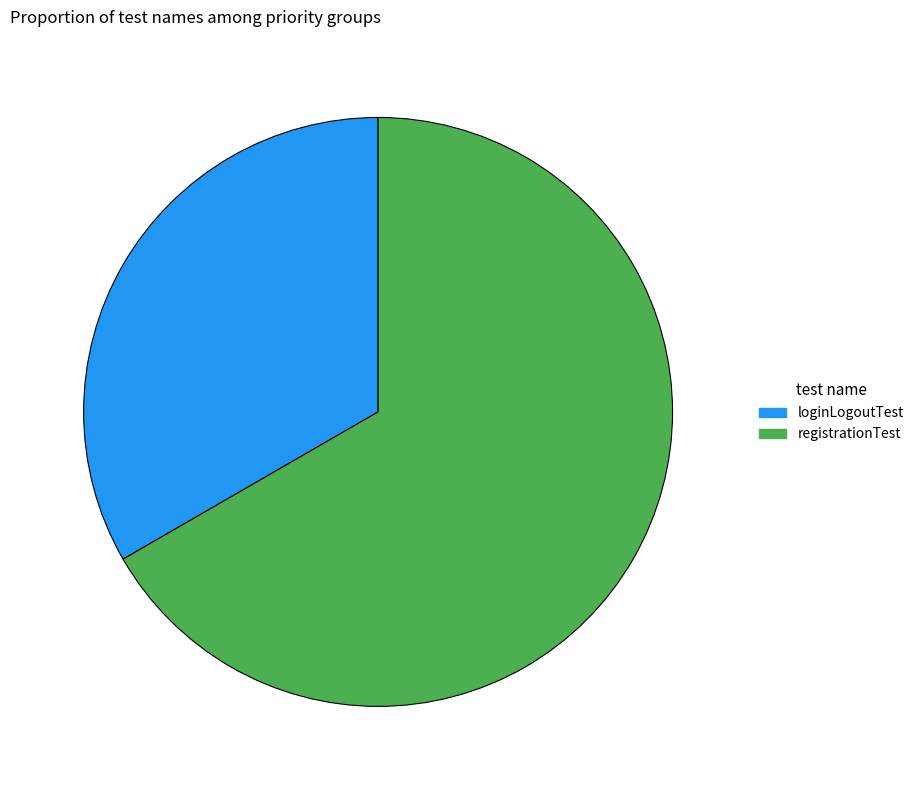

Is it true that registrationTest is 67% of the pie?

True